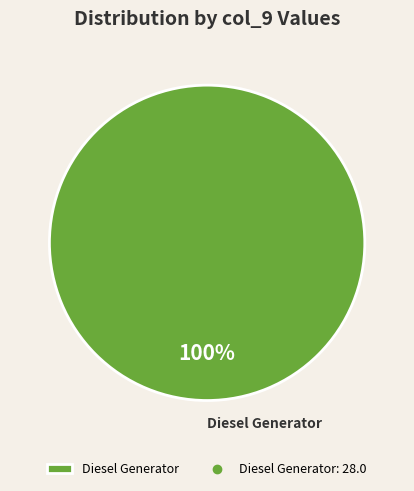

Rank the categories by value from highest to lowest.

Diesel Generator